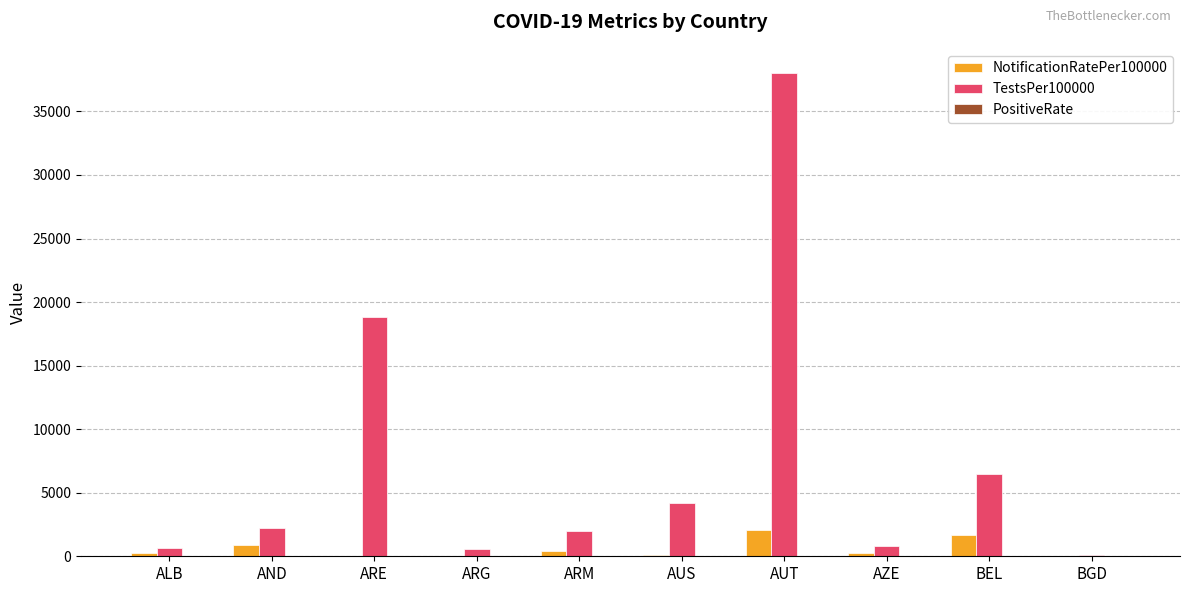

The value of TestsPer100000 at BEL is 10364.9. True or false?

False